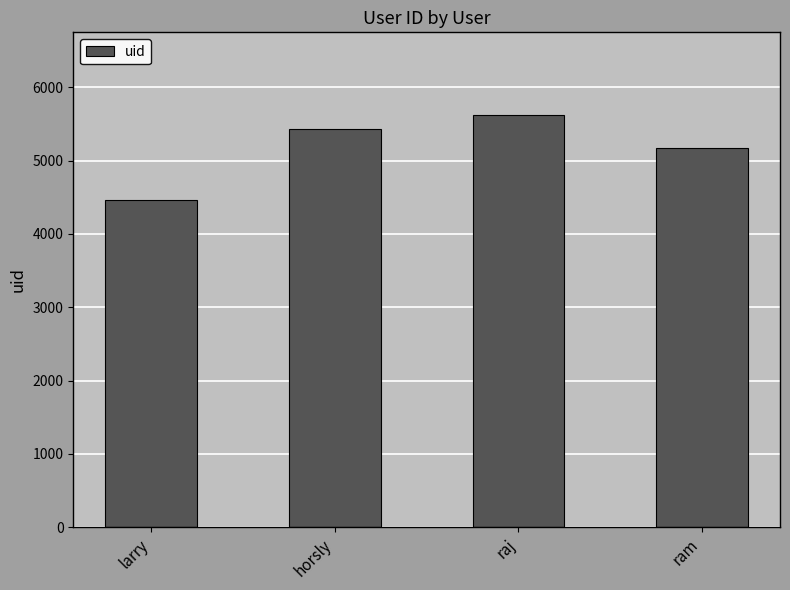

What is the label of the 2nd bar from the left?

horsly